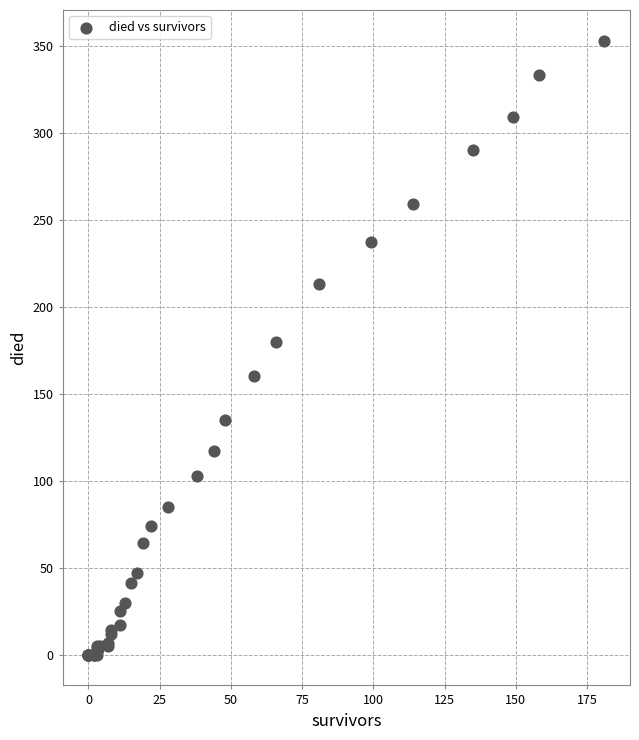

What Y value in the scatter plot is closest to 176?

180